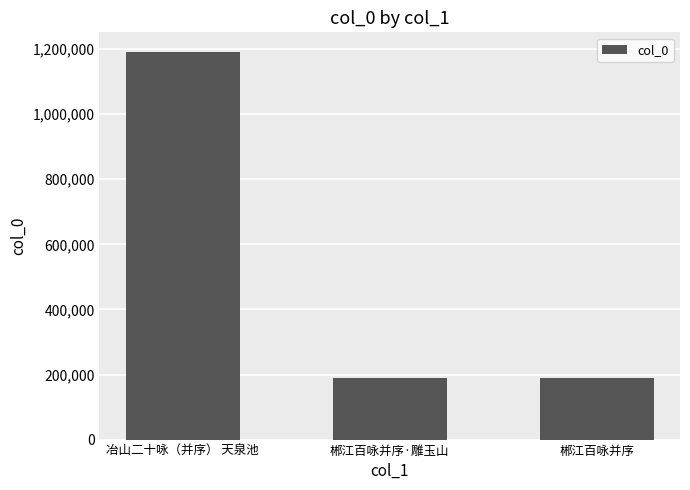

What is the label of the 2nd bar from the right?

郴江百咏并序·雕玉山